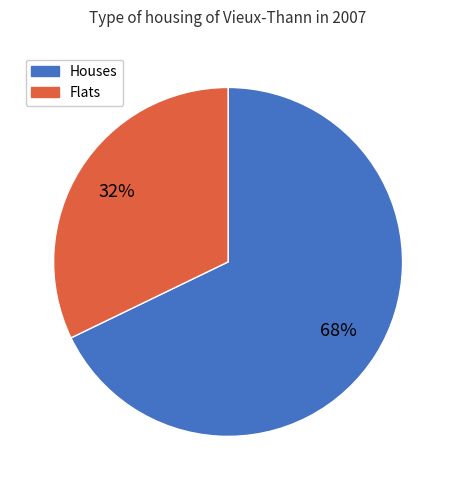

To the nearest percent, what is the average slice percentage?

50%